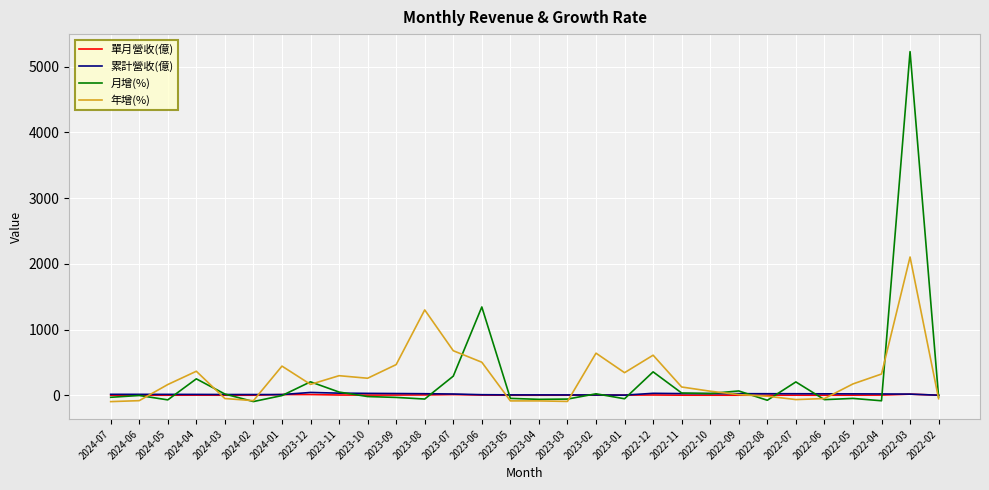

At which label is 月增(%) closest to 2567?

2023-06